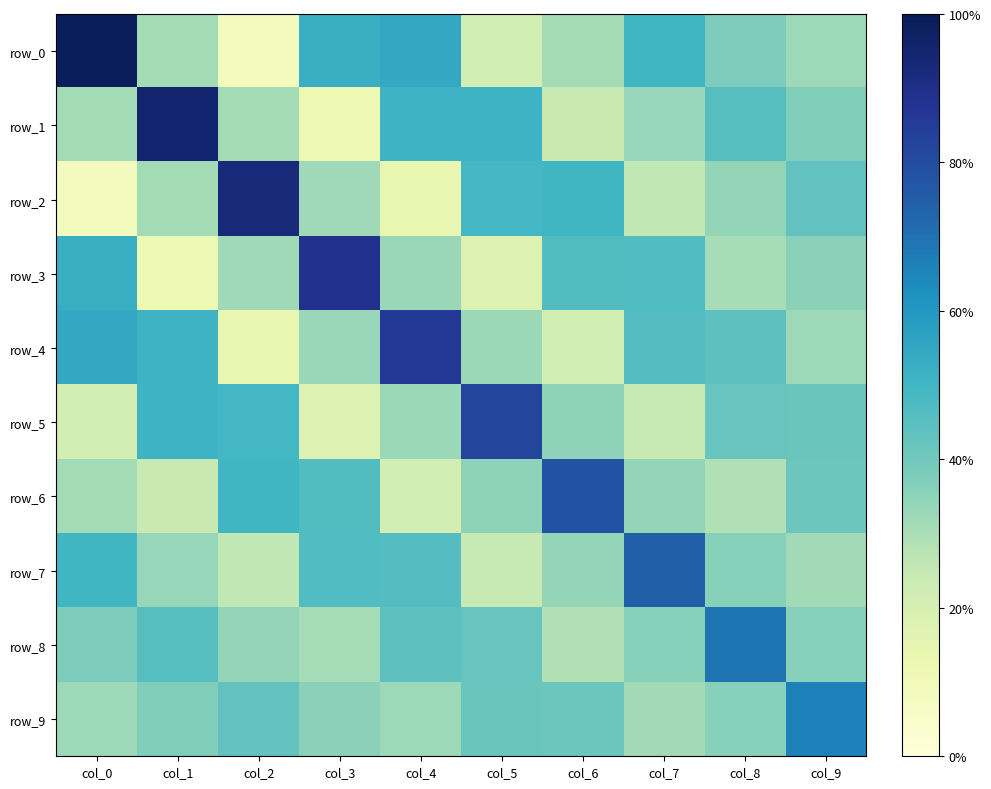

How many values in row_0 are below zero?

5